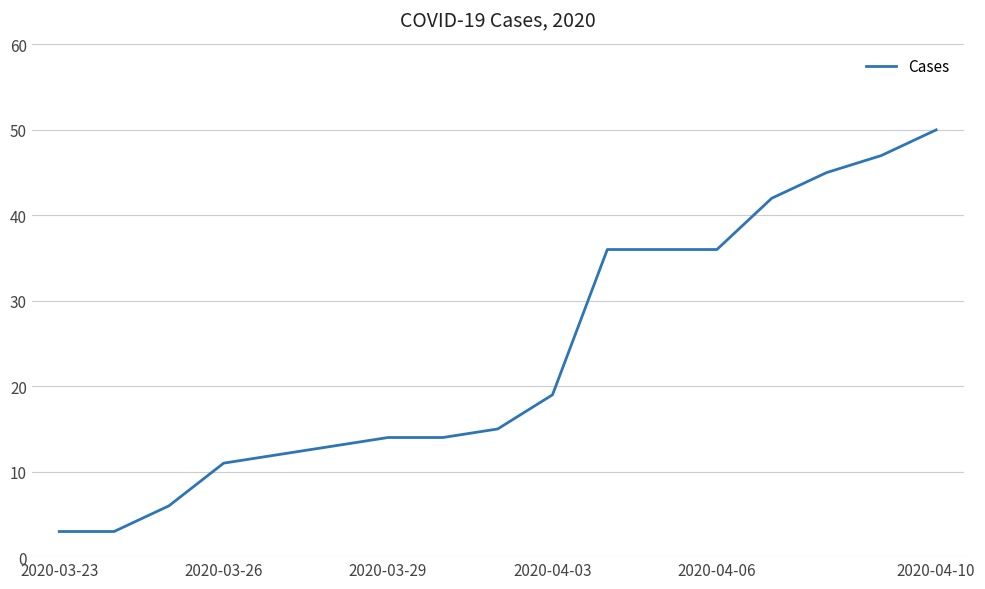

What is the maximum value shown in the chart?

50